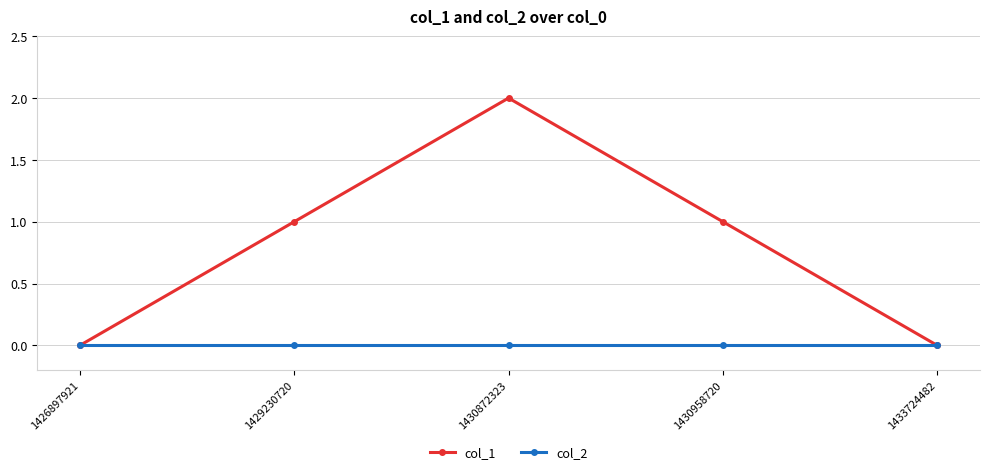

The col_1 series shows 1 at 1430958720. True or false?

True